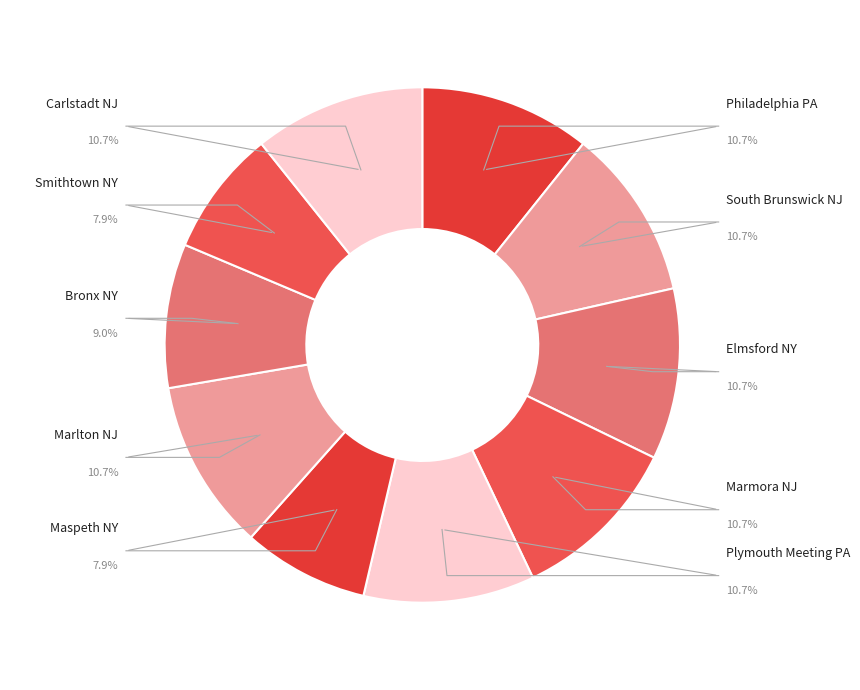

Count the number of slices in the pie.

10